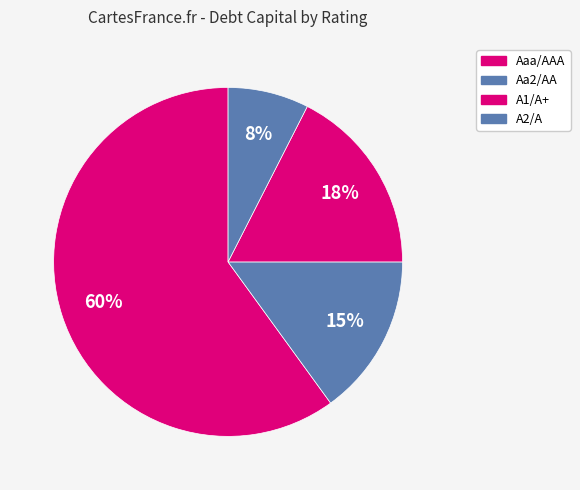

To the nearest percent, what is the difference between the largest and smallest slice percentages?

52%